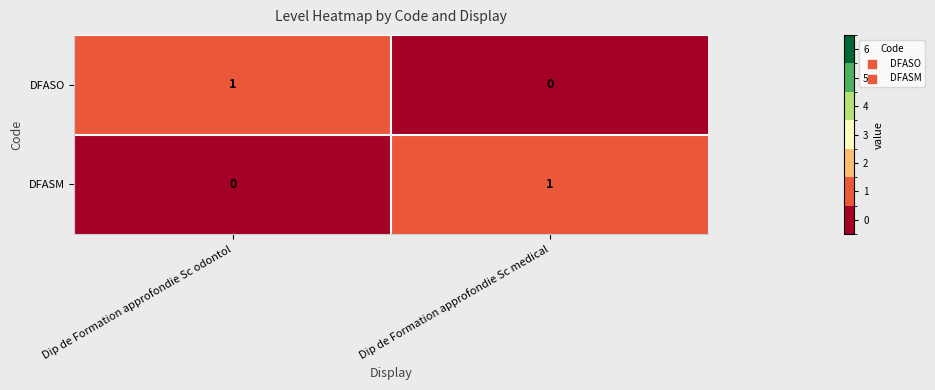

At which label does DFASO reach its peak?

Dip de Formation approfondie Sc odontol